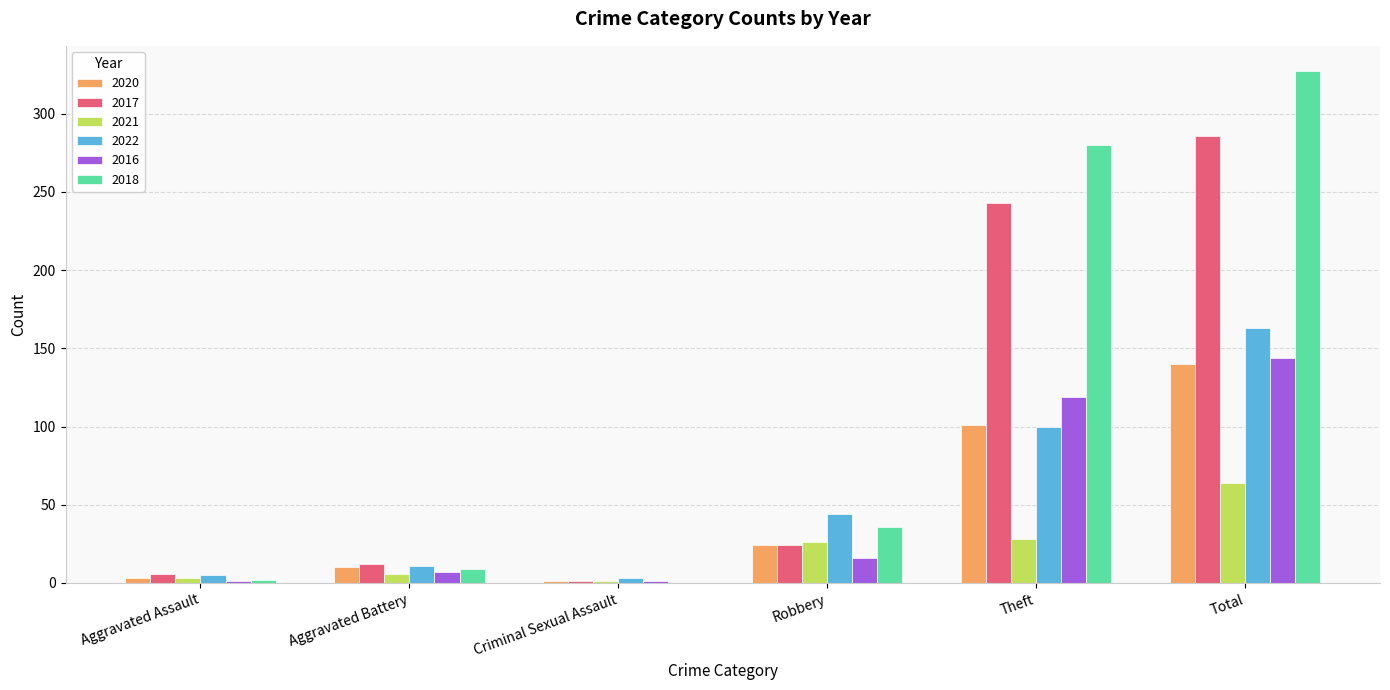

Which series has the largest range (max minus min)?

2018